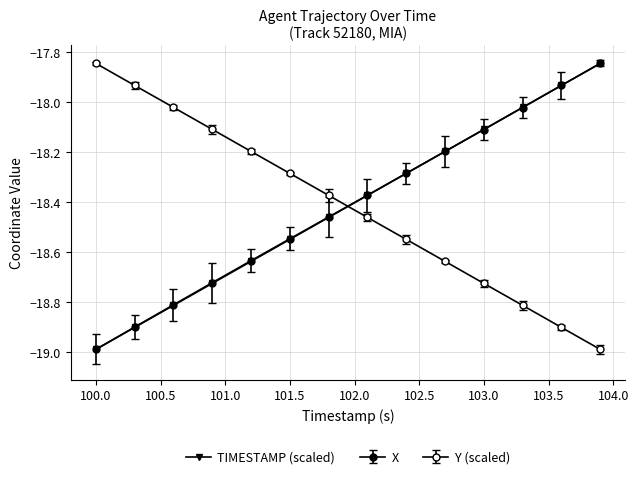

Does the chart have visible grid lines?

Yes